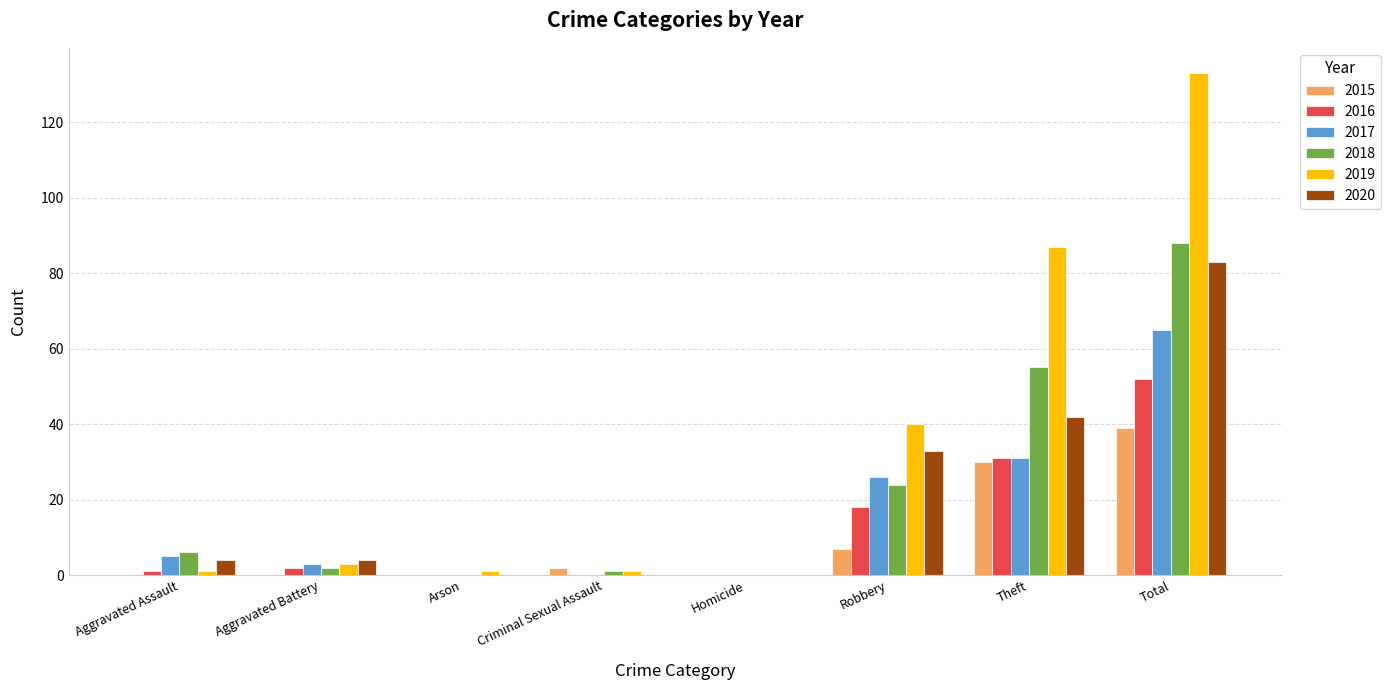

What is the sum of all 2016 values?

104